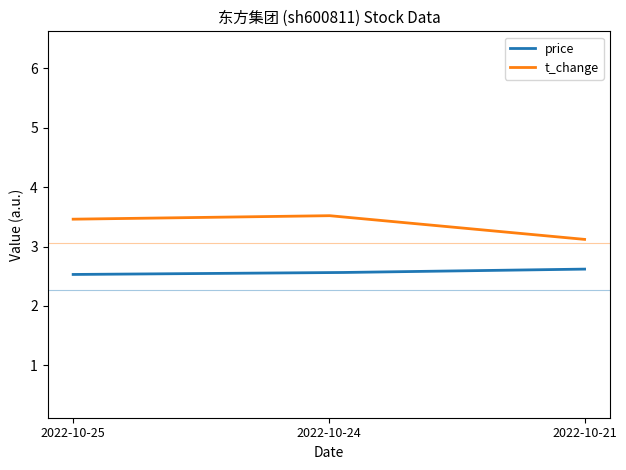

Which series has the largest total across all categories?

t_change